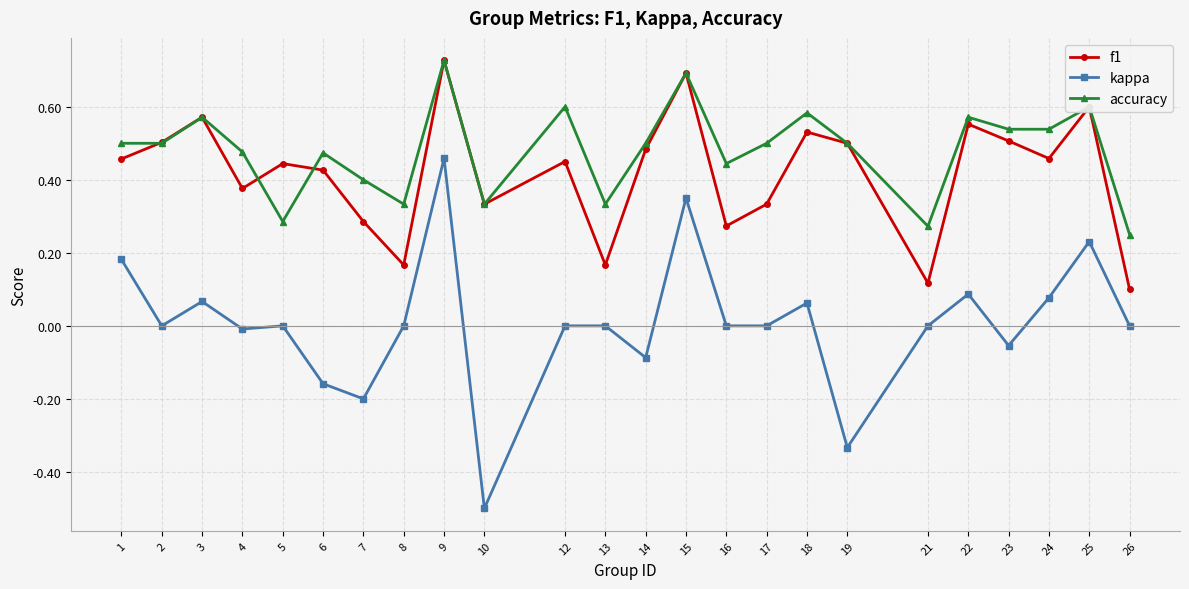

What are all the series names shown in the legend?

f1, kappa, accuracy